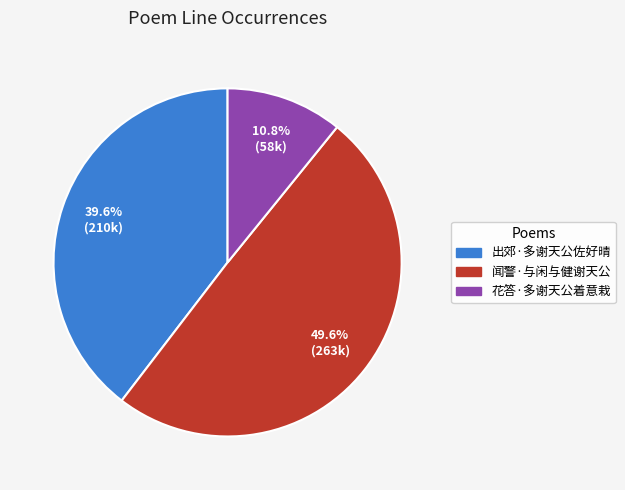

What percentage is NOT represented by 闻警·与闲与健谢天公?

50.4%